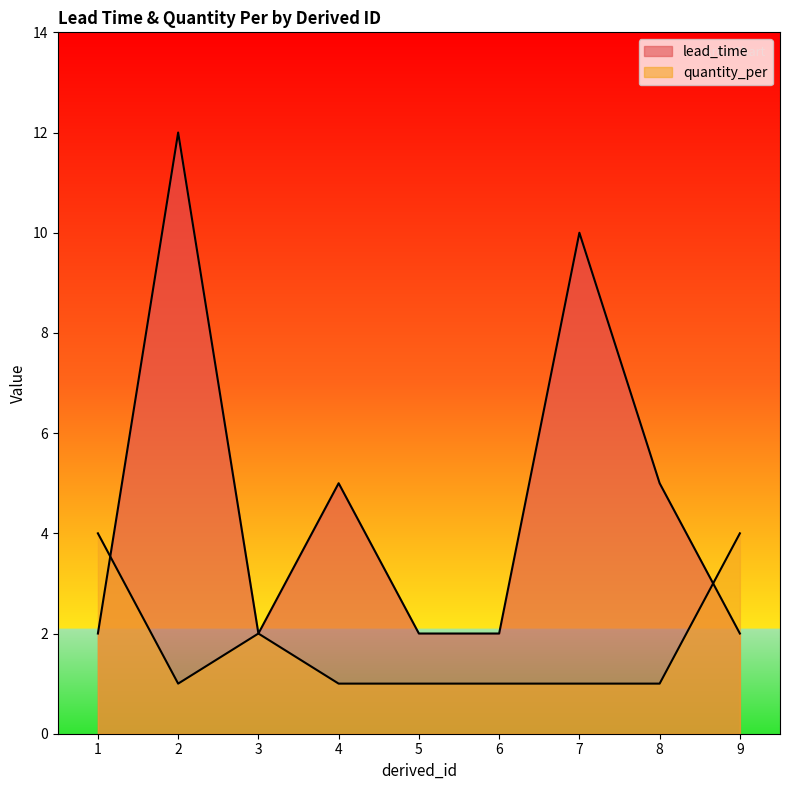

What is the value of the quantity_per point at the 9th from the left?

4